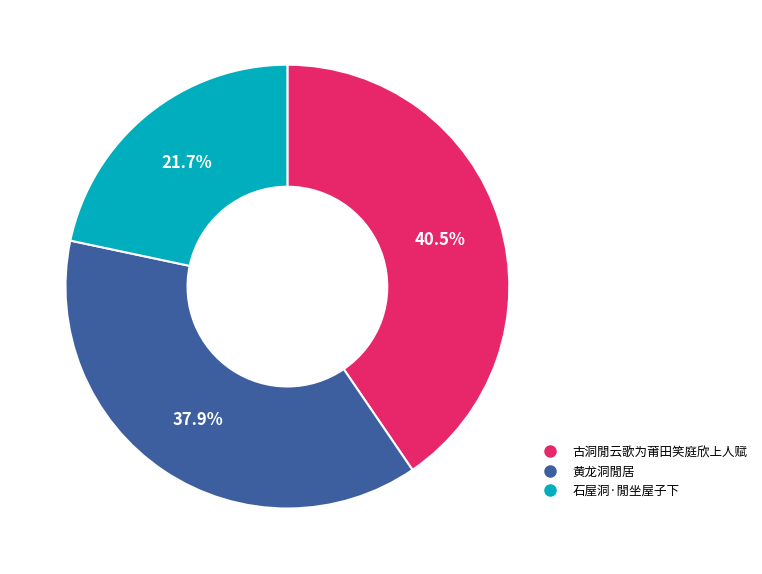

Is there any slice that represents more than half of the pie?

No